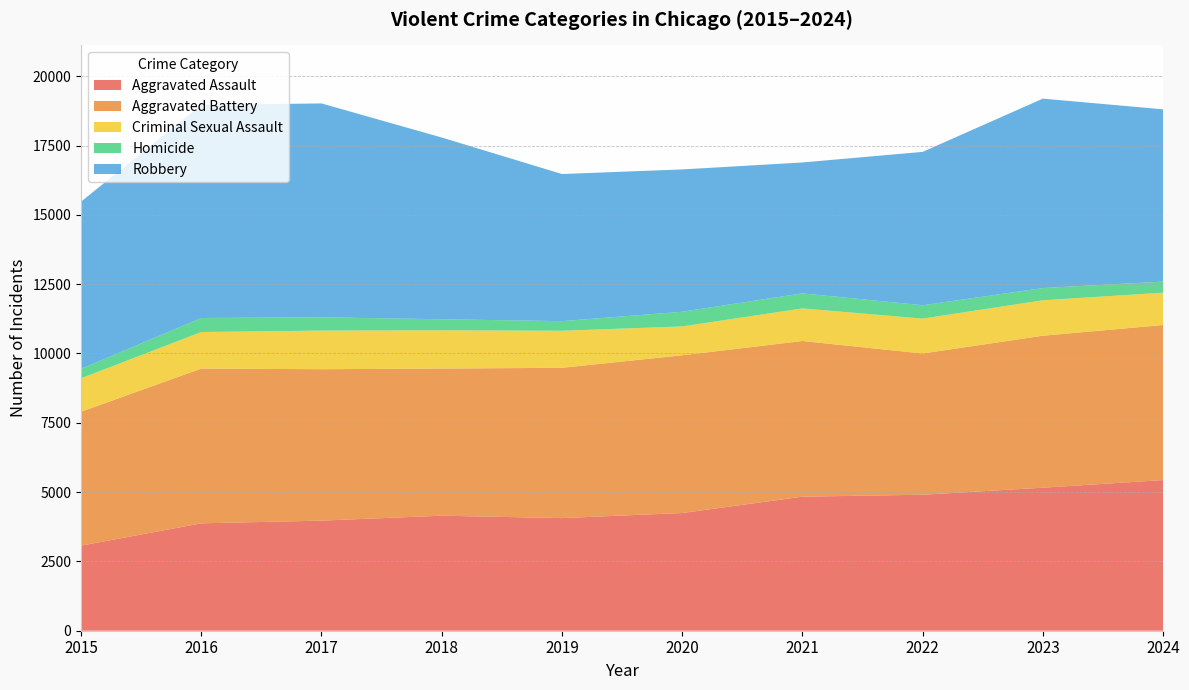

Reading right to left, extract all data points from this chart.

Aggravated Assault: 2024=5434	2023=5159	2022=4905	2021=4835	2020=4246	2019=4062	2018=4149	2017=3971	2016=3873	2015=3069
Aggravated Battery: 2024=5593	2023=5482	2022=5095	2021=5615	2020=5689	2019=5422	2018=5307	2017=5462	2016=5582	2015=4830
Criminal Sexual Assault: 2024=1166	2023=1279	2022=1258	2021=1176	2020=1041	2019=1336	2018=1381	2017=1393	2016=1319	2015=1206
Homicide: 2024=400	2023=441	2022=482	2021=543	2020=530	2019=347	2018=398	2017=479	2016=506	2015=342
Robbery: 2024=6213	2023=6832	2022=5532	2021=4721	2020=5133	2019=5306	2018=6555	2017=7715	2016=7686	2015=6030